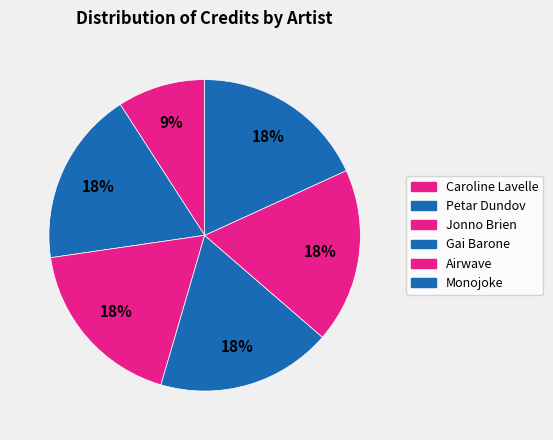

Is there a majority slice in this chart?

No